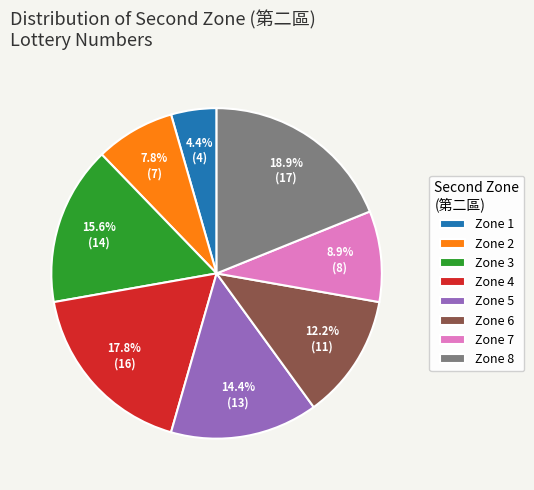

Do Zone 1 and Zone 4 together represent more than half of the pie?

No